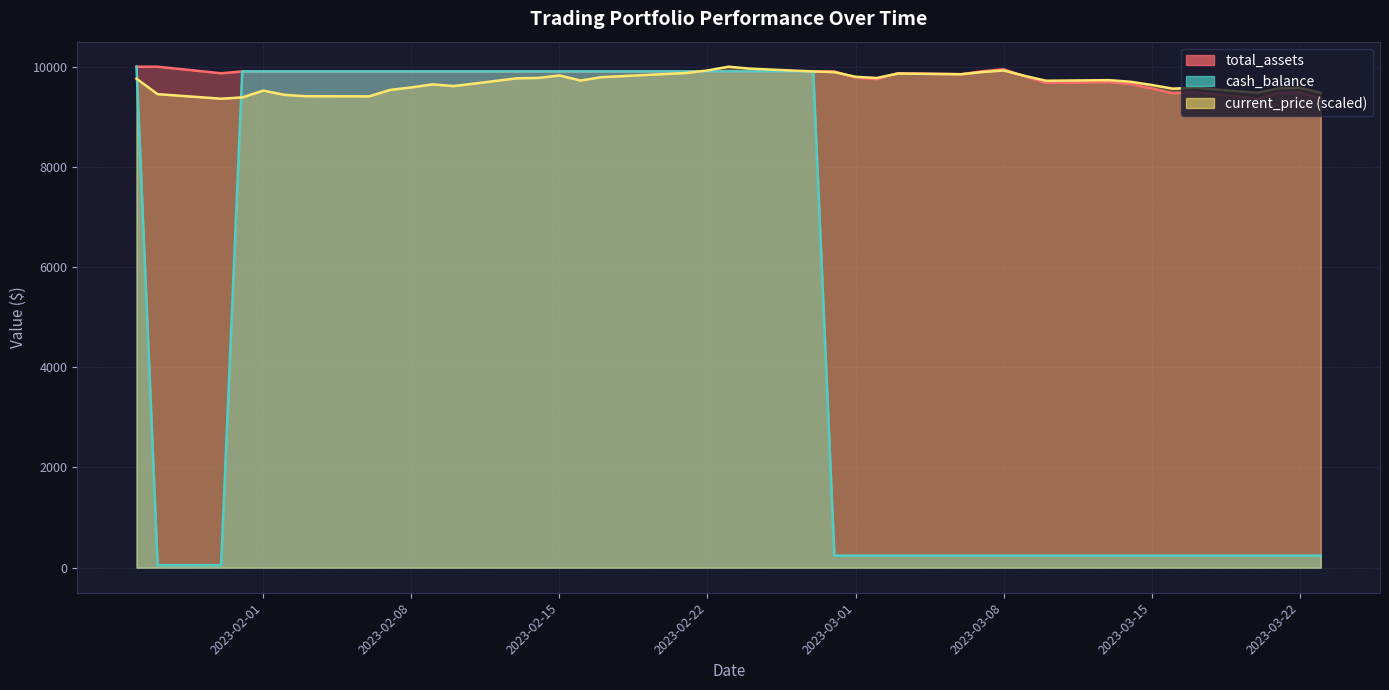

What is the value of the total_assets point at the 11th from the left?

9906.0